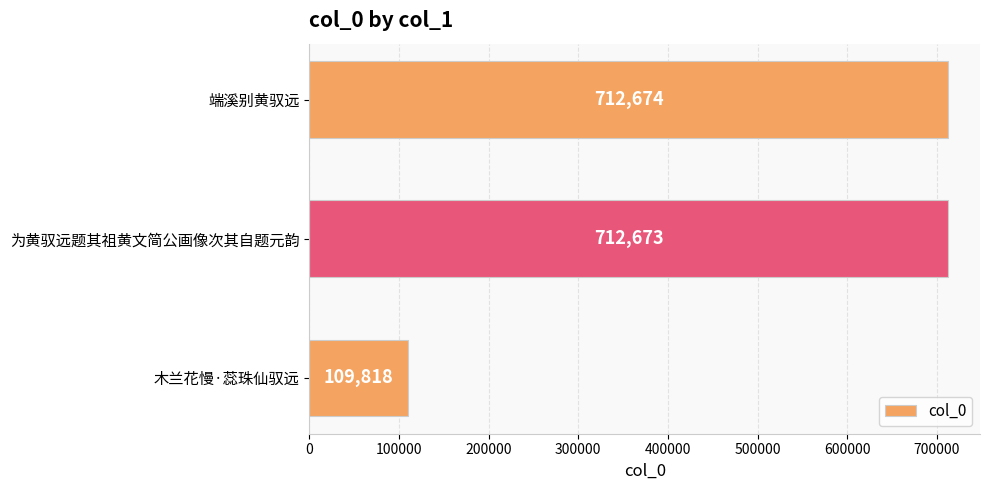

What is the change in value from 为黄驭远题其祖黄文简公画像次其自题元韵 to 端溪别黄驭远?

+1